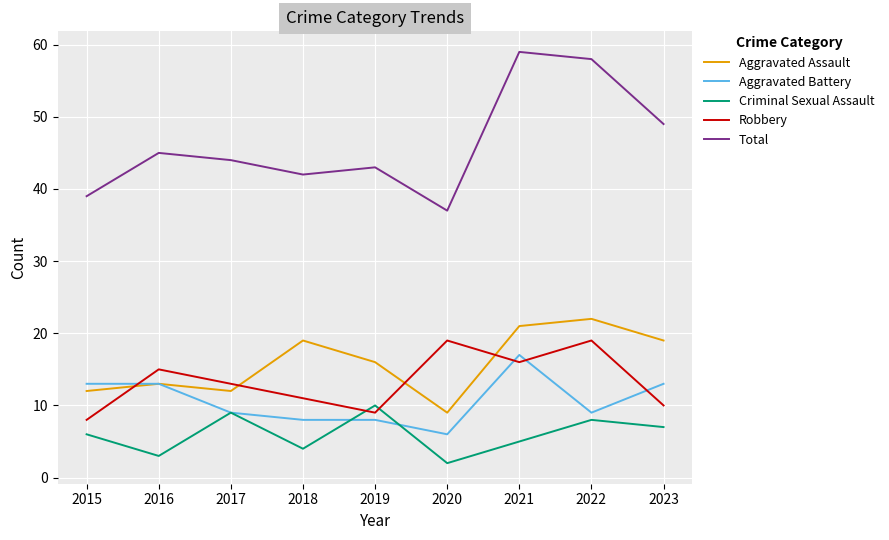

Does the chart have visible grid lines?

Yes